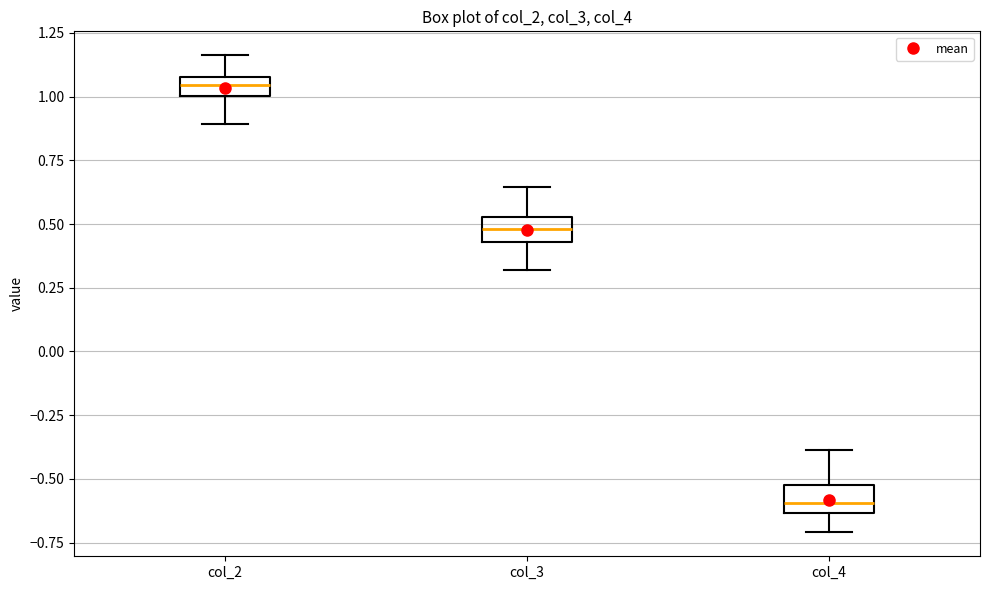

Where does the lower whisker of the box for col_3 end on the y-axis? The values are not printed on the chart, so give them approximately, as read against the axis.

0.30